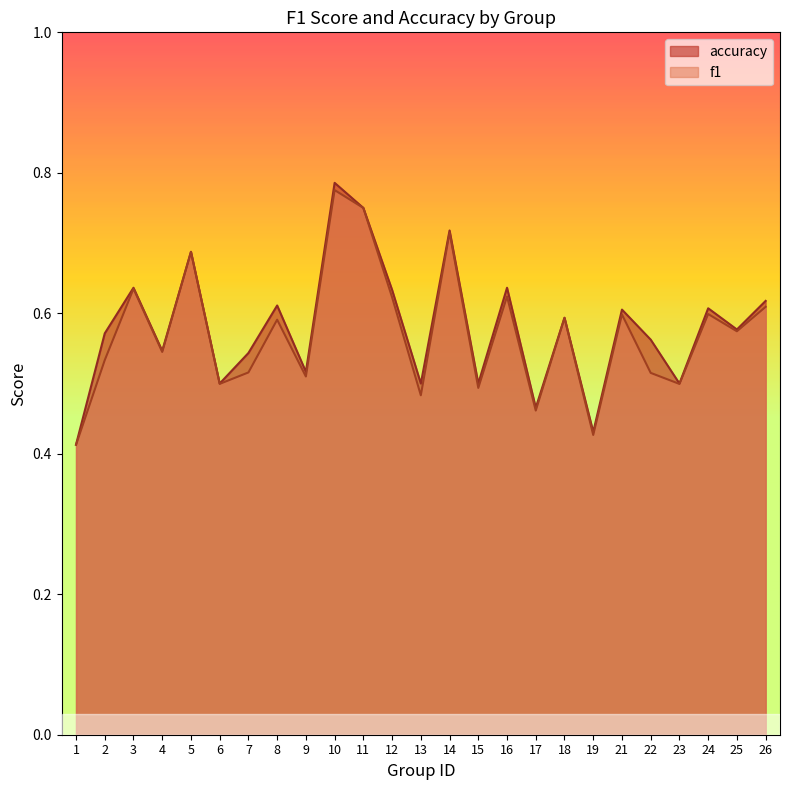

Is it true that f1 equals 0.9 at 18?

False